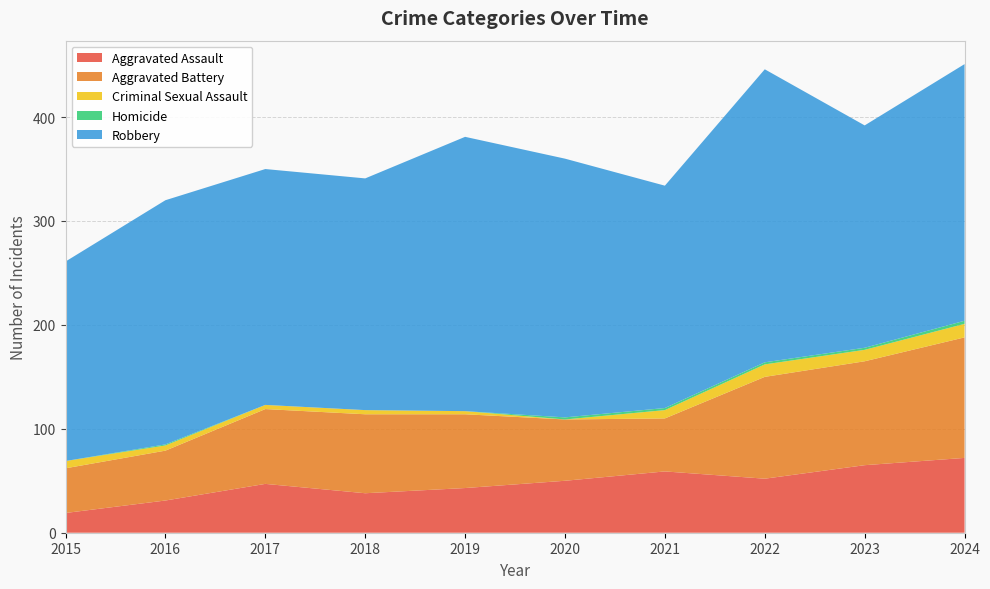

Reading left to right, what are all the values shown in this chart?

Aggravated Assault: 2015=19	2016=31	2017=47	2018=38	2019=43	2020=50	2021=59	2022=52	2023=65	2024=72
Aggravated Battery: 2015=43	2016=48	2017=72	2018=76	2019=71	2020=59	2021=51	2022=98	2023=100	2024=116
Criminal Sexual Assault: 2015=7	2016=5	2017=4	2018=4	2019=3	2020=0	2021=8	2022=12	2023=11	2024=13
Homicide: 2015=0	2016=1	2017=0	2018=0	2019=0	2020=2	2021=2	2022=2	2023=2	2024=3
Robbery: 2015=192	2016=235	2017=227	2018=223	2019=264	2020=249	2021=214	2022=282	2023=214	2024=247